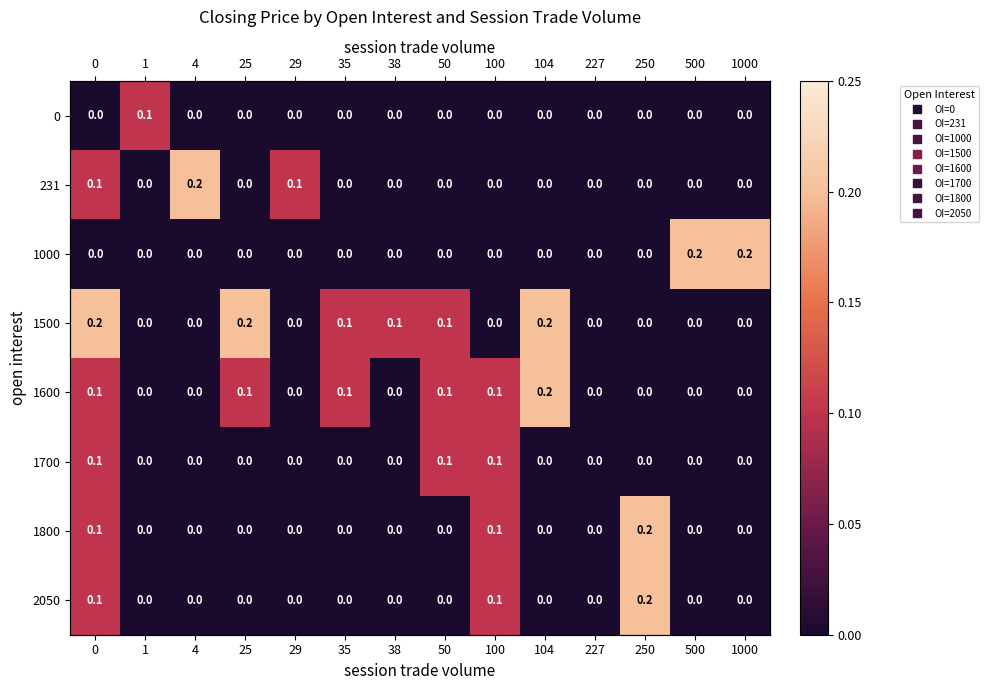

The 1500 series shows 0.3 at 25. True or false?

False